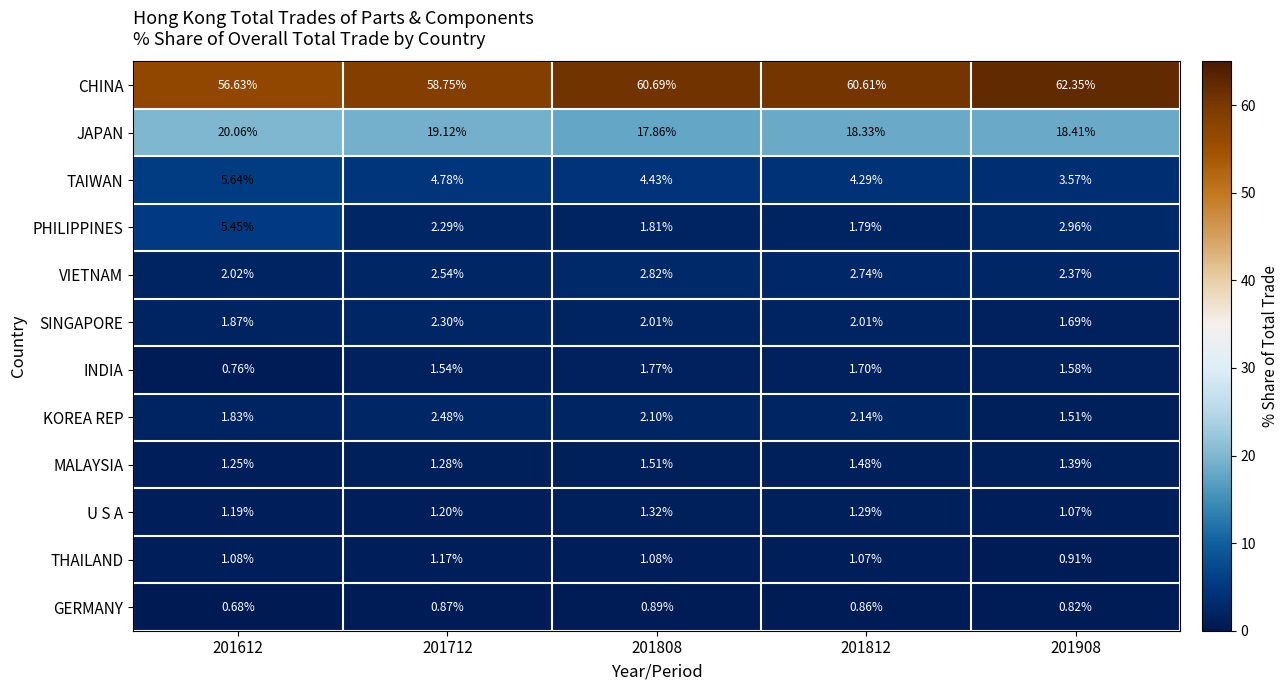

Is the value of JAPAN at 201812 greater than the value of U S A at 201808?

Yes